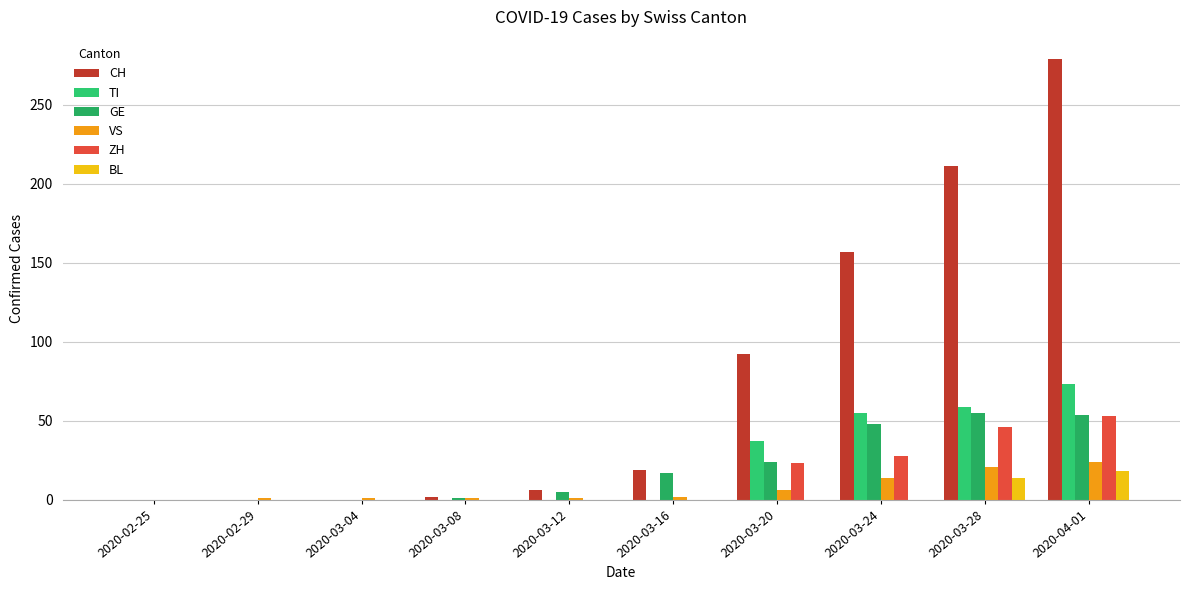

The value of TI at 2020-04-01 is 35. True or false?

False